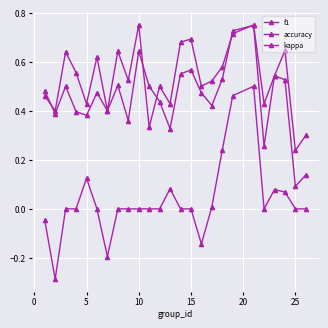

True or false: kappa and f1 cross at least once.

False